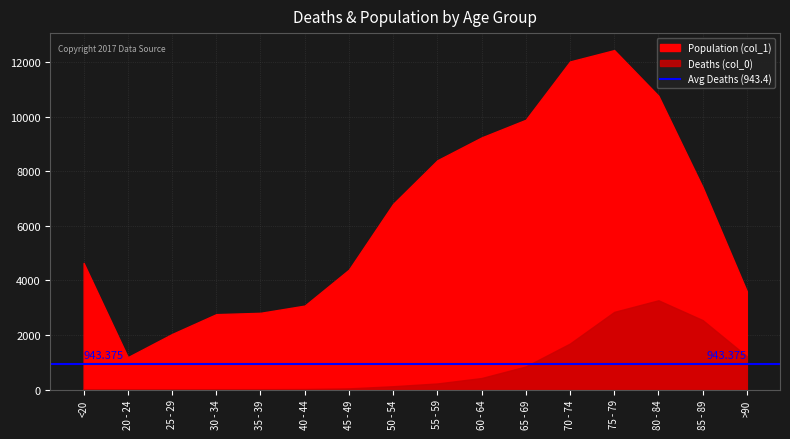

How many interior local peaks does the Population (col_1) series have?

1